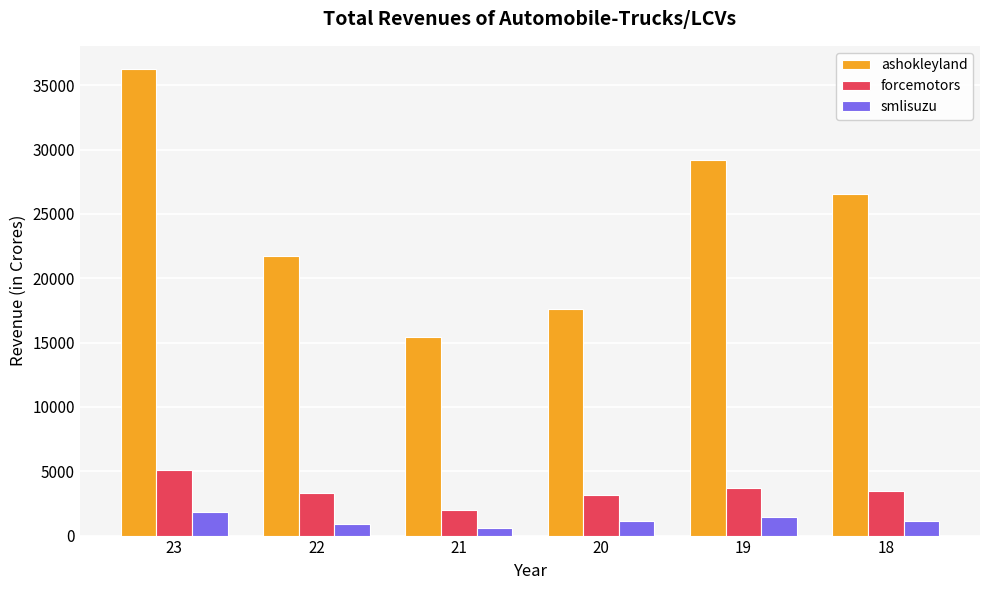

What is the total value across all series at 19?

34312.3